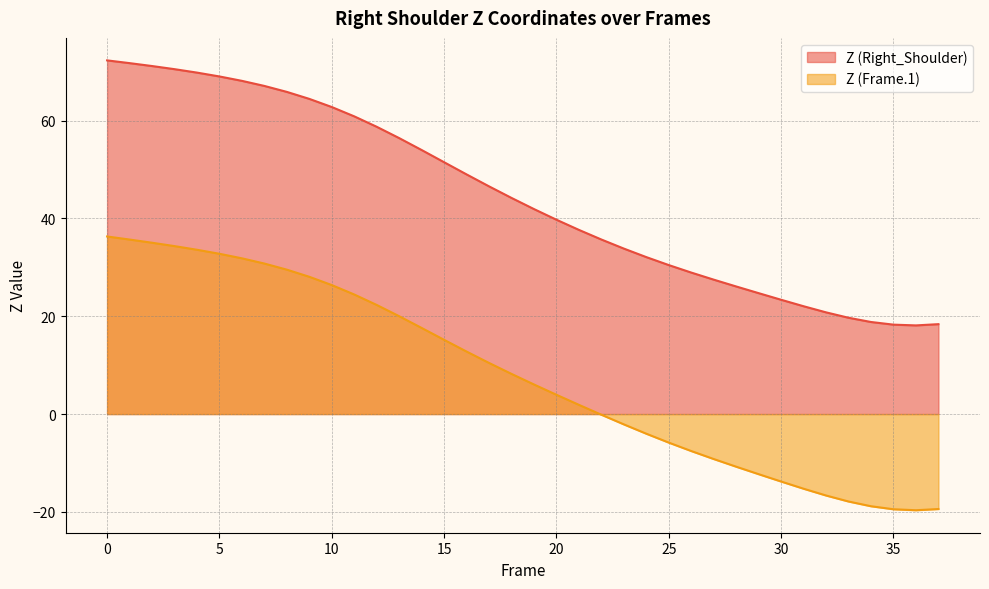

True or false: Z (Right_Shoulder) and Z (Frame.1) cross at least once.

False